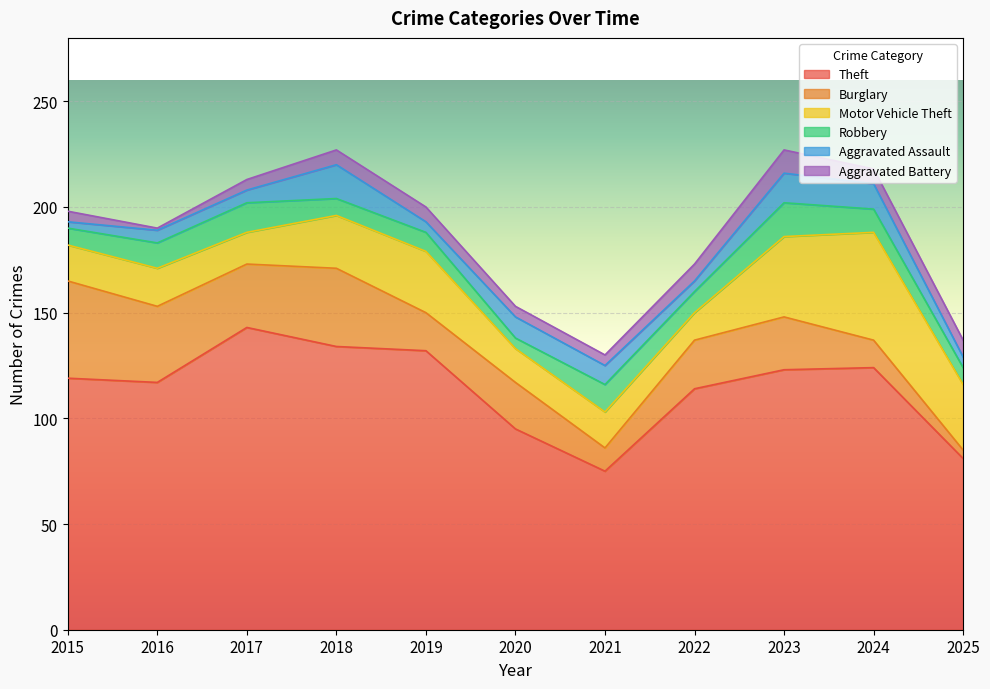

What are all the series names shown in the legend?

Theft, Burglary, Motor Vehicle Theft, Robbery, Aggravated Assault, Aggravated Battery